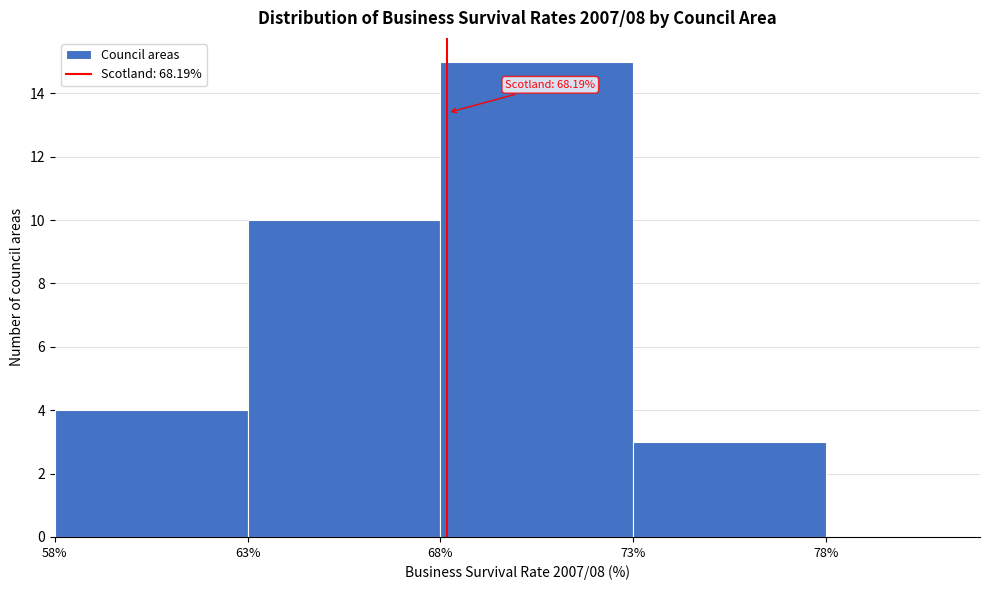

Which range on the x-axis has the tallest bar?

68% to 73%